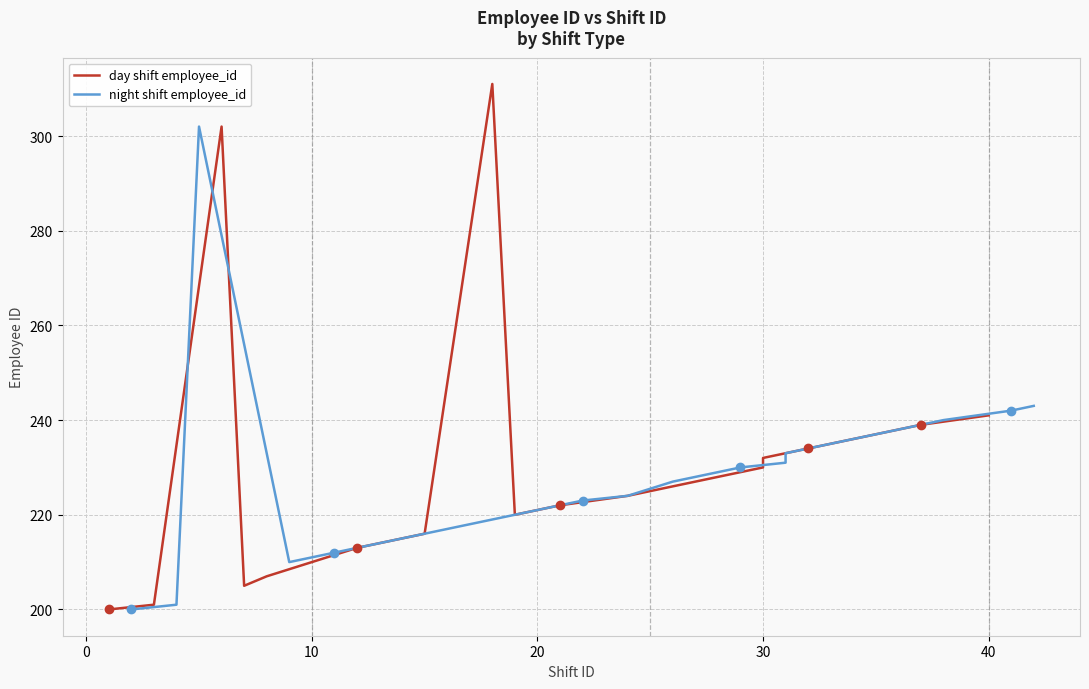

What is the average value of the day shift employee_id series?

231